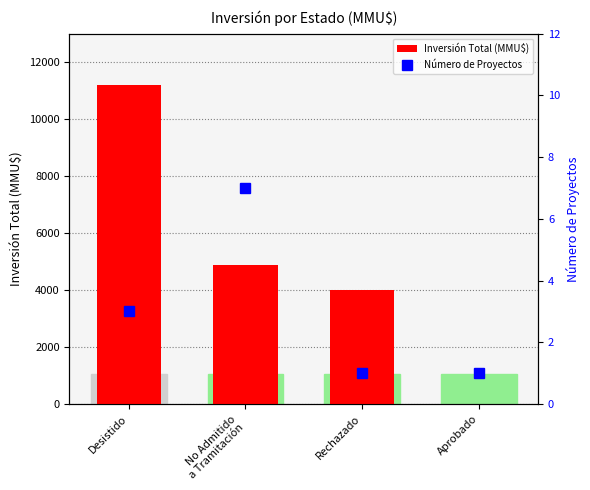

Which label corresponds to the smallest value in the chart?

Aprobado